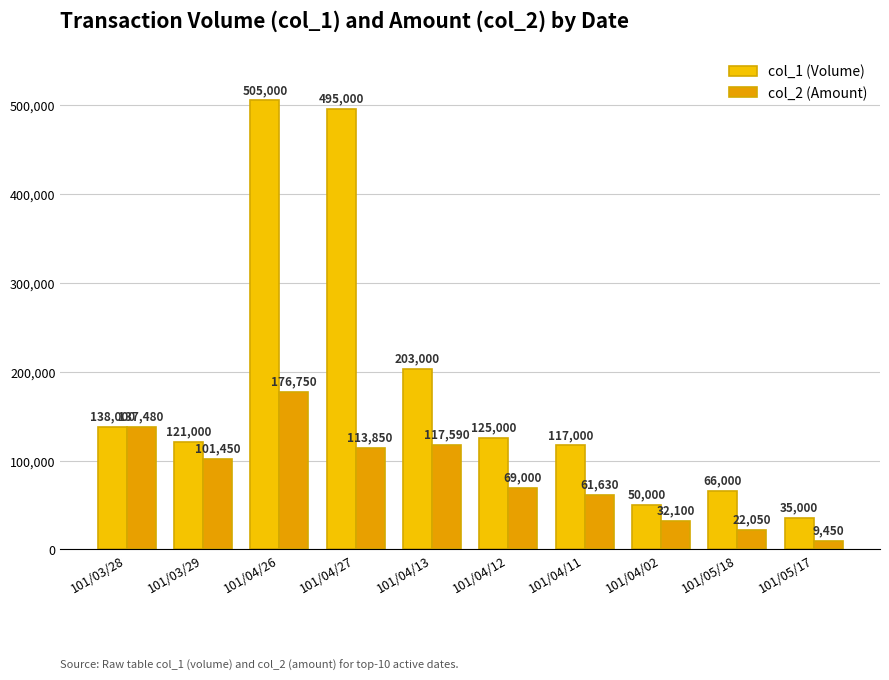

Are the bars horizontal?

No